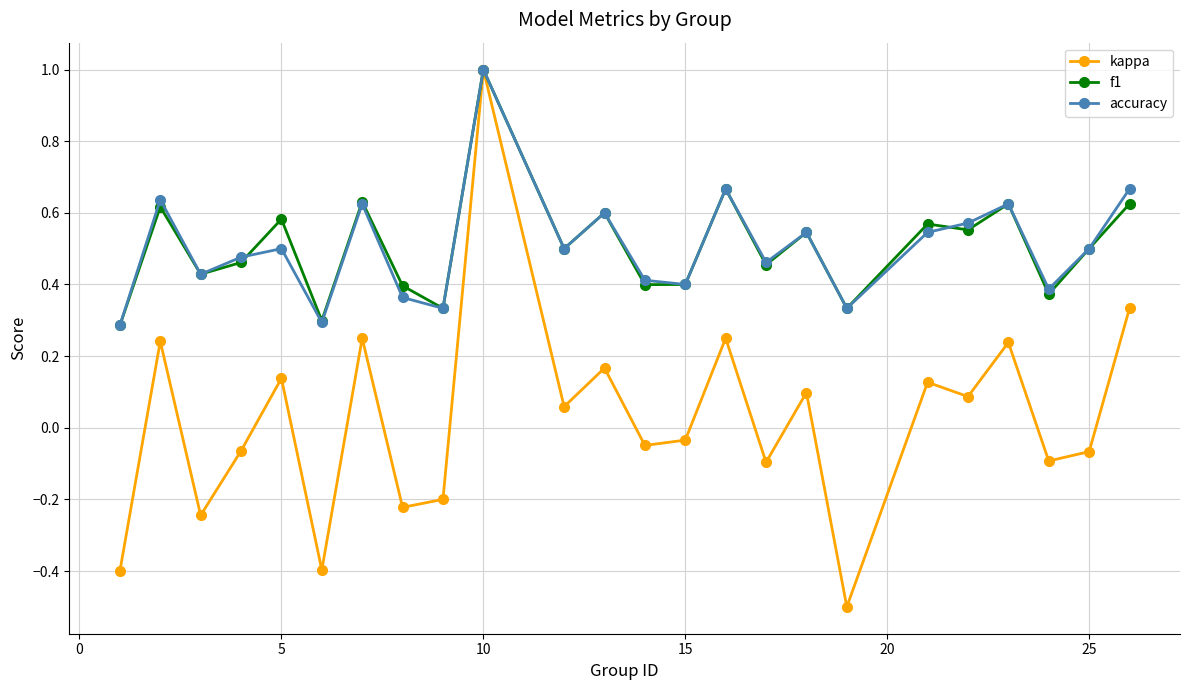

True or false: f1 has more than 0 interior local peaks.

True